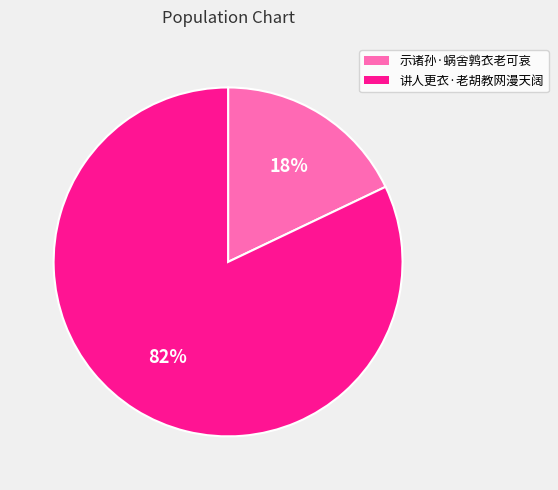

Which category has the biggest portion of the pie?

讲人更衣·老胡教网漫天阔